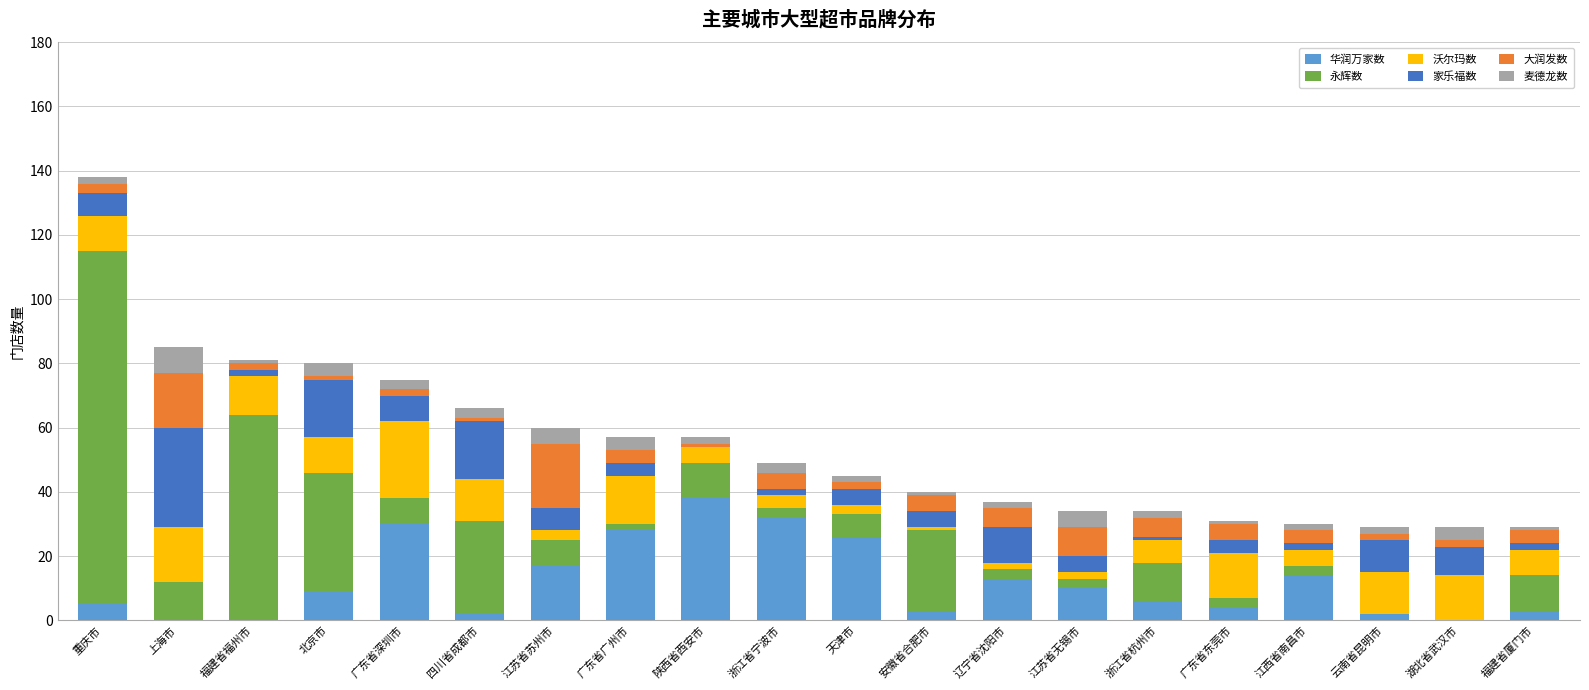

At which category is the sum across all series the highest?

重庆市